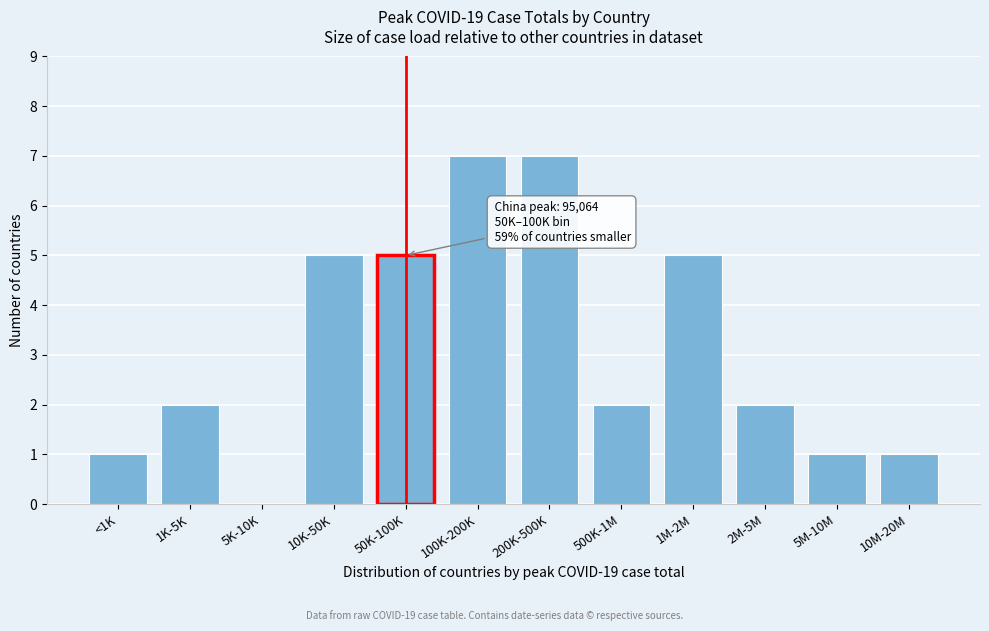

Reading right to left, what are all the values shown in this chart?

10M-20M=1	5M-10M=1	2M-5M=2	1M-2M=5	500K-1M=2	200K-500K=7	100K-200K=7	50K-100K=5	10K-50K=5	5K-10K=0	1K-5K=2	<1K=1